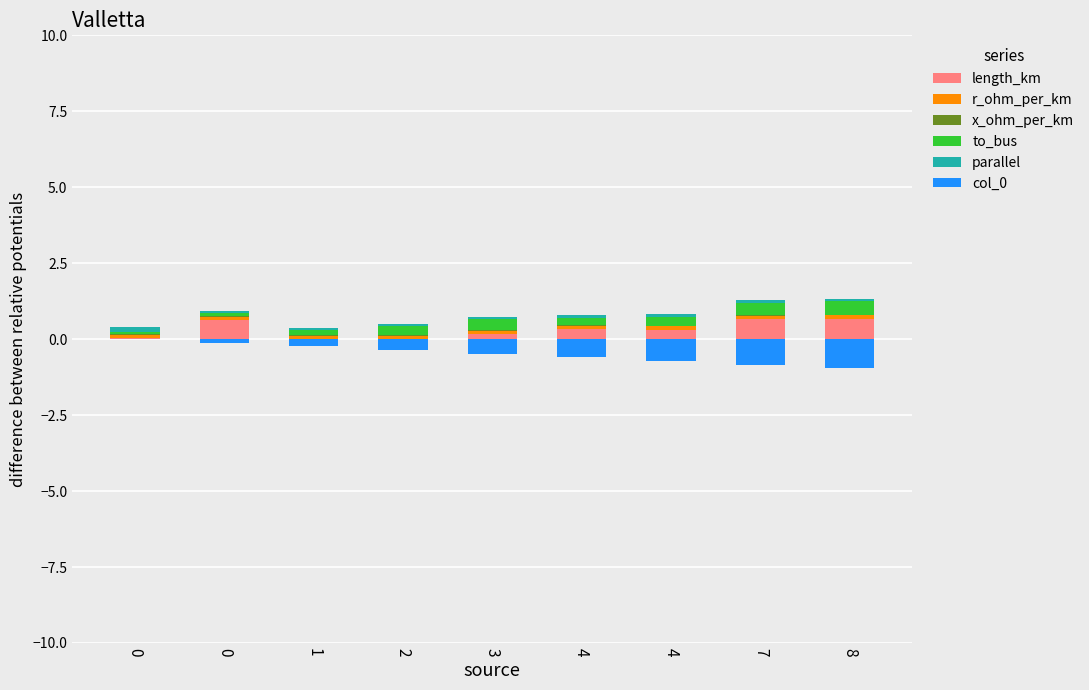

How many groups of bars are there?

9